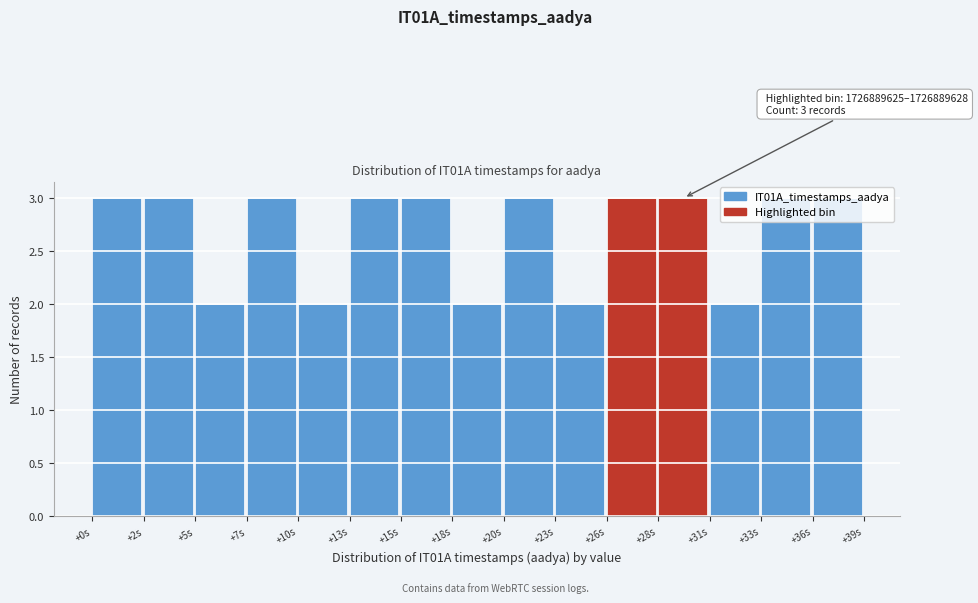

Approximately how many times larger is the value at +13s compared to +23s?

1.5